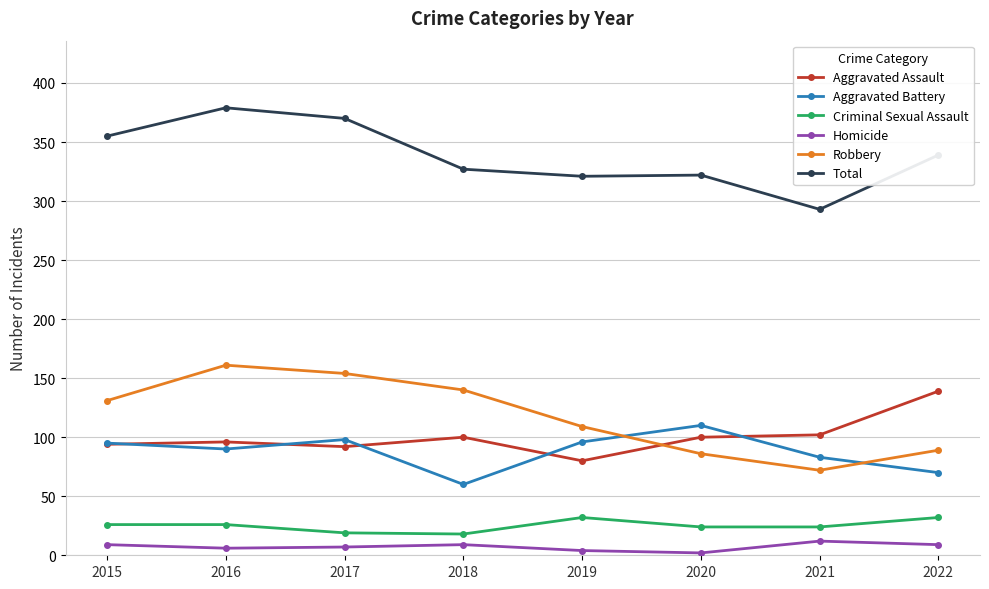

What are all the series names shown in the legend?

Aggravated Assault, Aggravated Battery, Criminal Sexual Assault, Homicide, Robbery, Total